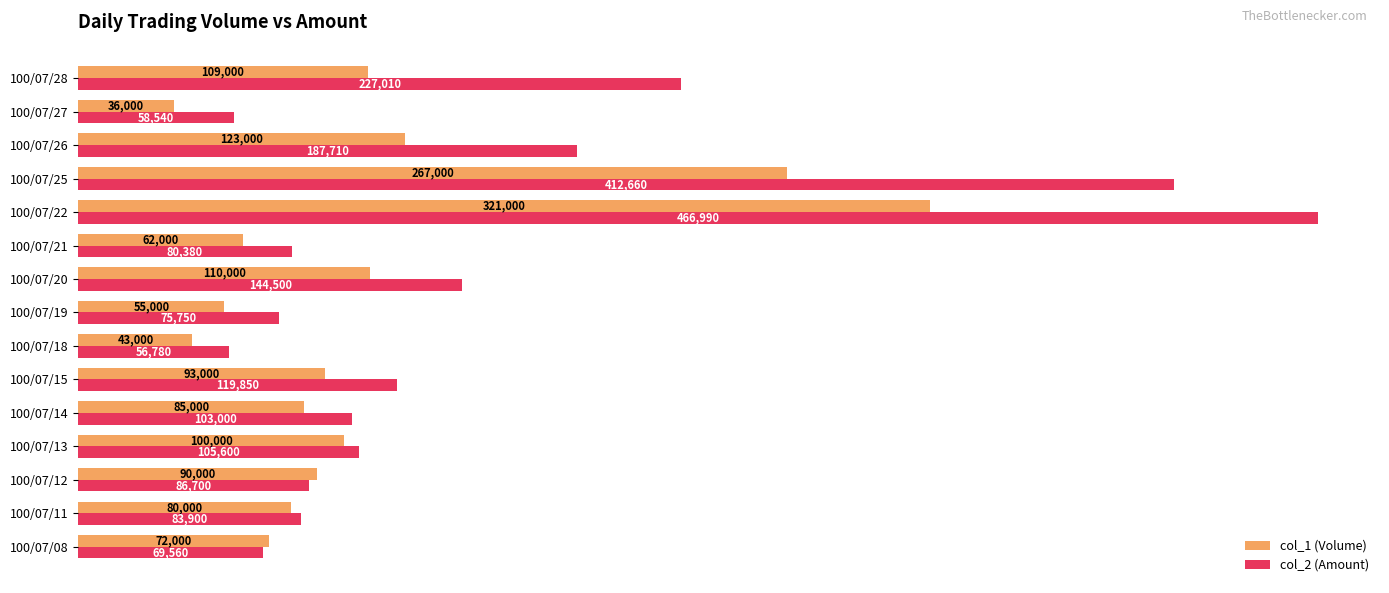

Is the value of col_2 (Amount) at 100/07/15 greater than the value of col_1 (Volume) at 100/07/08?

Yes